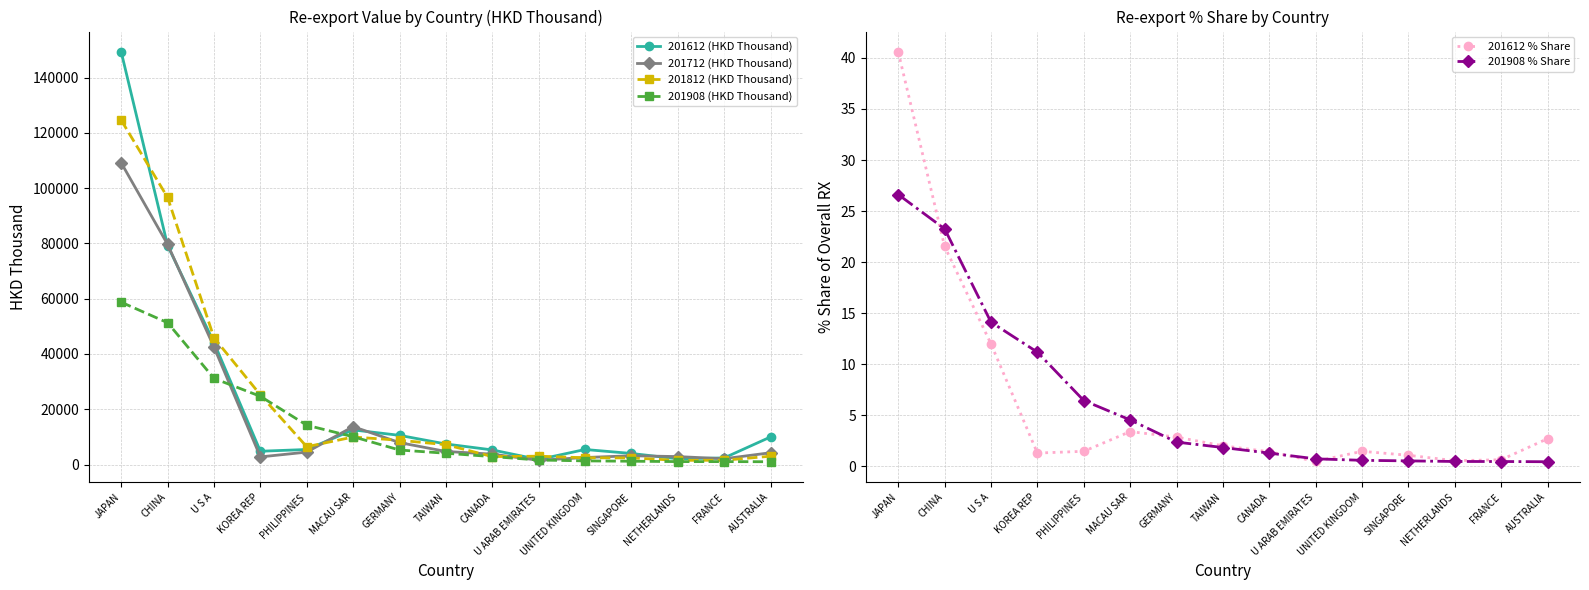

Which series ends up on top after the final intersection of 201908 (HKD Thousand) and 201712 (HKD Thousand)?

201712 (HKD Thousand)